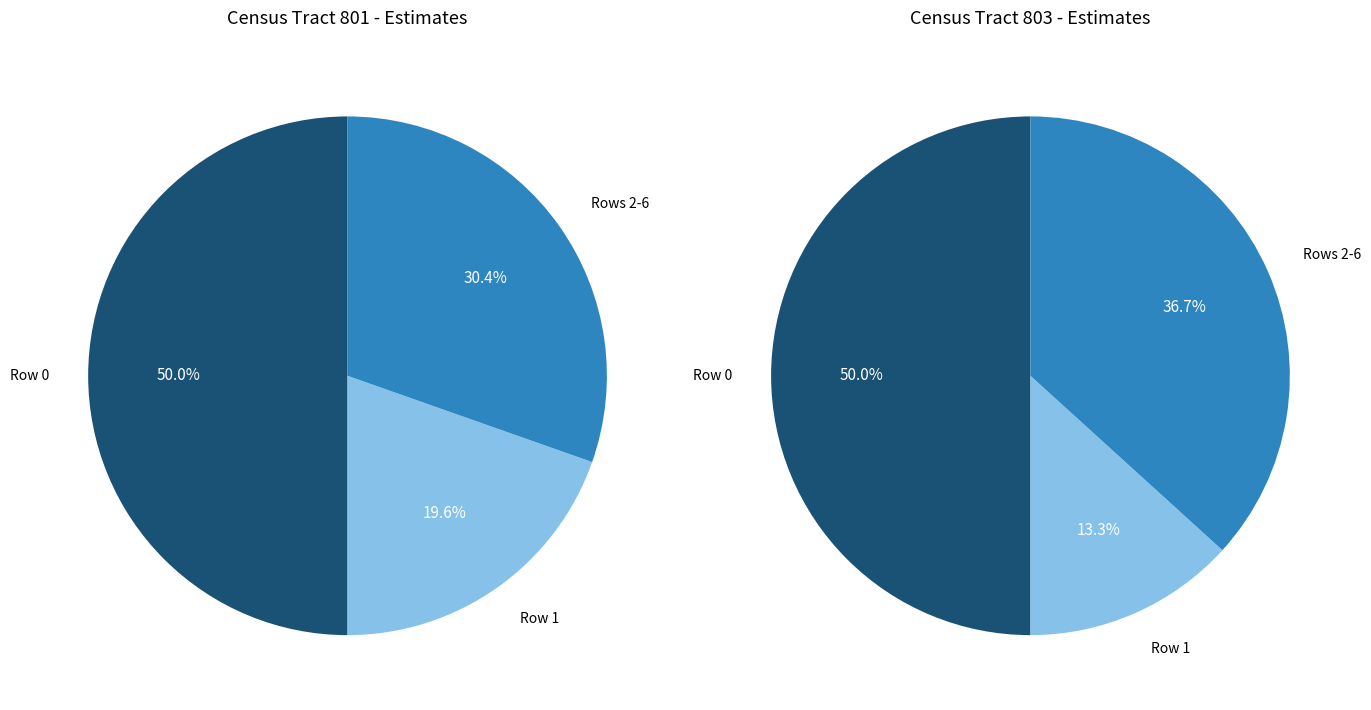

At Row 0, list the series in order from largest to smallest.

Census Tract 803, Census Tract 801